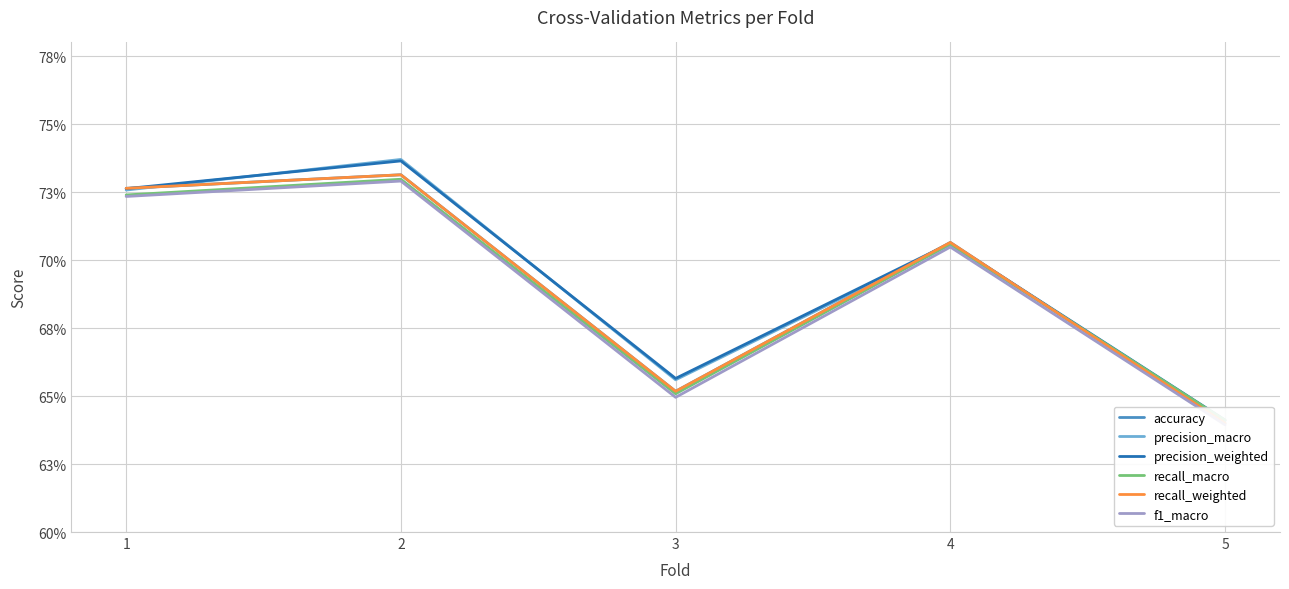

Which category has the lowest value in the f1_macro series?

5